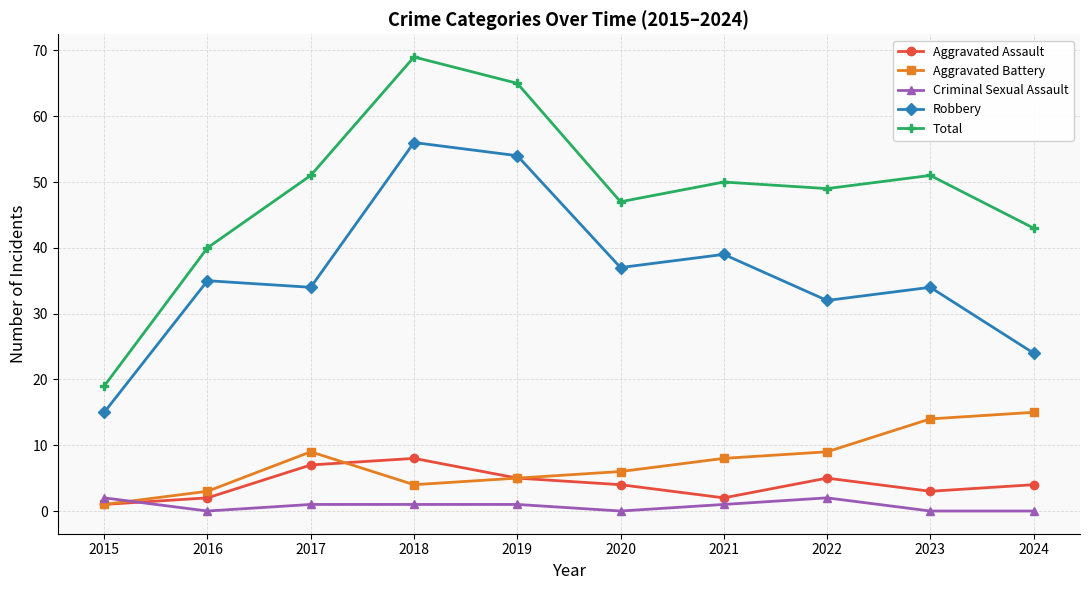

Reading right to left, transcribe all the data shown in this chart.

Aggravated Assault: 4	3	5	2	4	5	8	7	2	1
Aggravated Battery: 15	14	9	8	6	5	4	9	3	1
Criminal Sexual Assault: 0	0	2	1	0	1	1	1	0	2
Robbery: 24	34	32	39	37	54	56	34	35	15
Total: 43	51	49	50	47	65	69	51	40	19